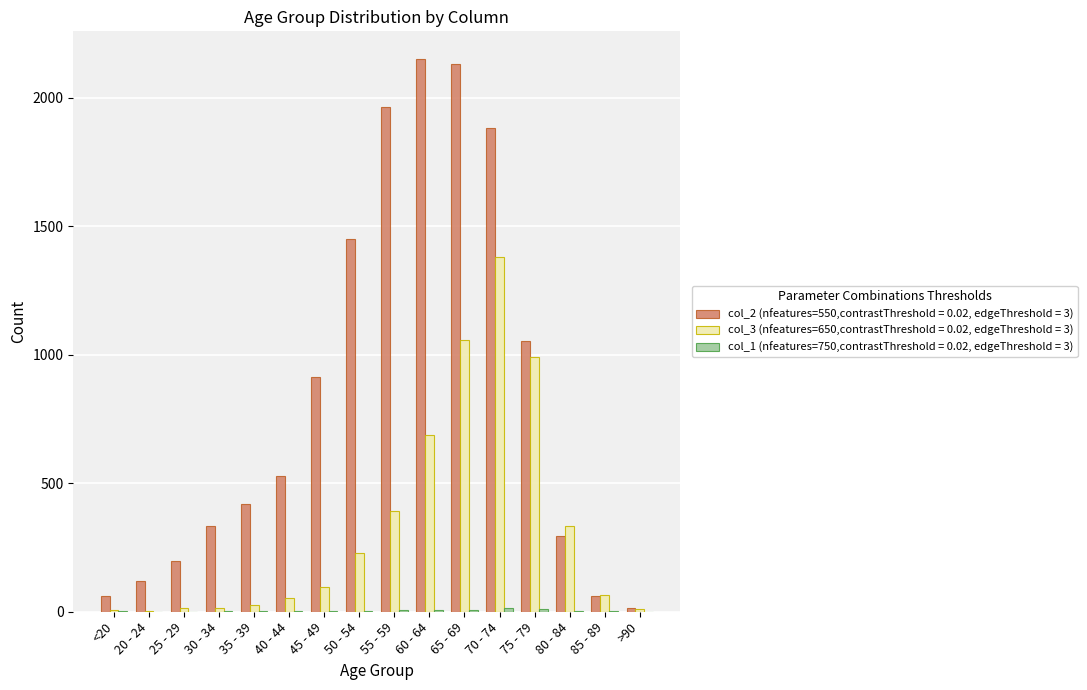

The value of col_3 (nfeatures=650,contrastThreshold = 0.02, edgeThreshold = 3) at 80 - 84 is 333. True or false?

True